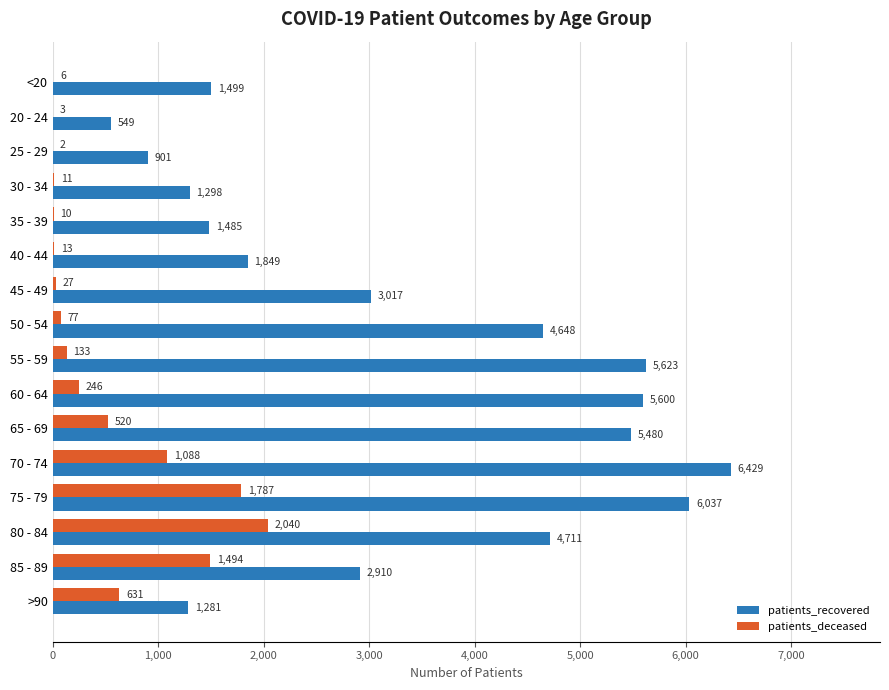

Is the value of patients_recovered at 50 - 54 greater than the value of patients_deceased at >90?

Yes